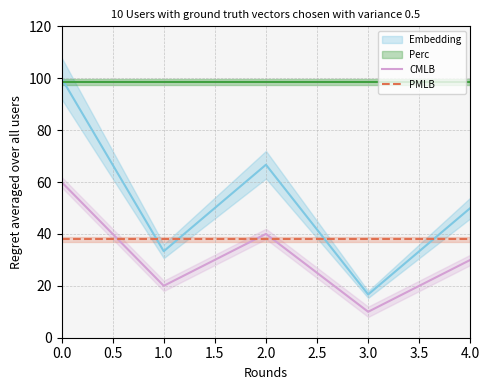

Count the number of categories in the chart.

5